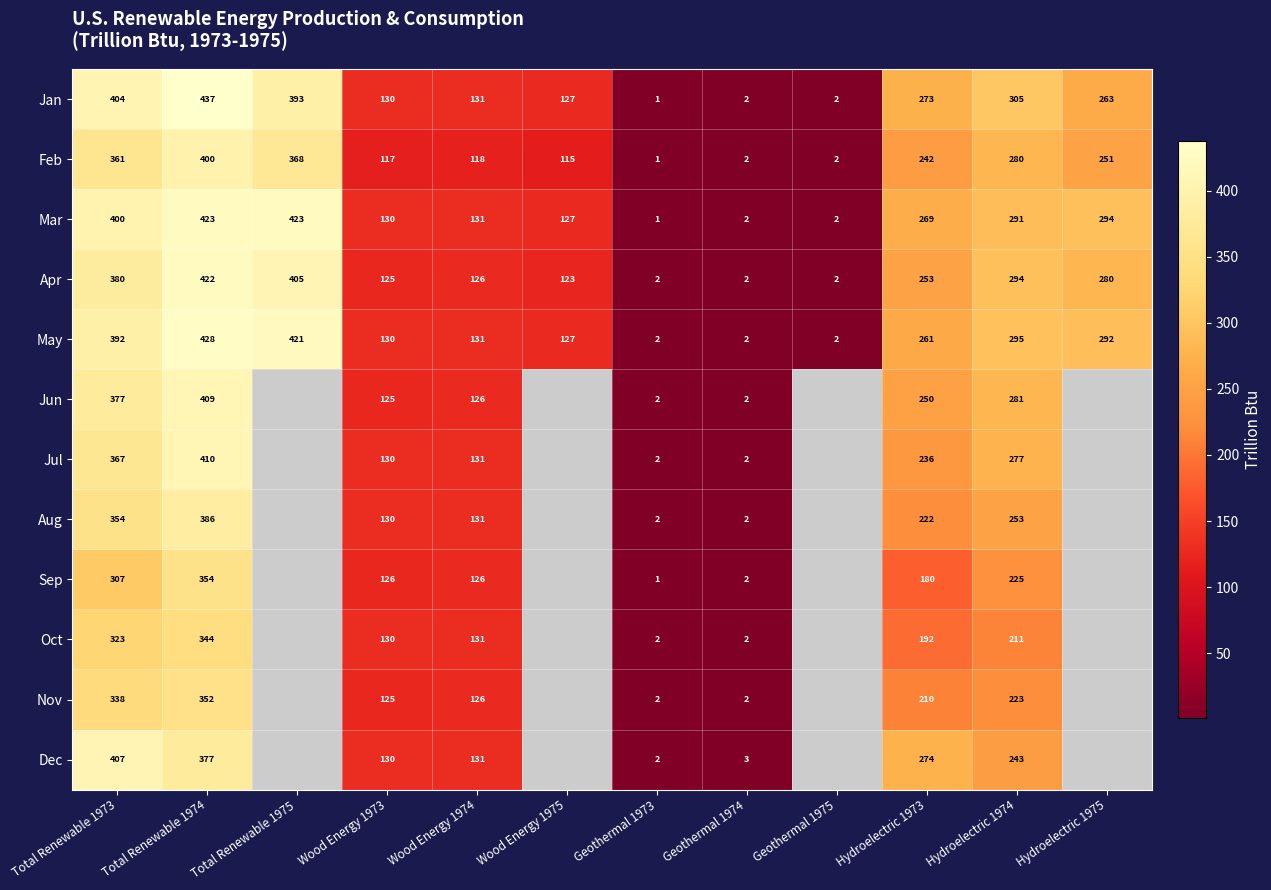

Rank the series at Total Renewable 1973 from lowest to highest value.

Sep, Oct, Nov, Aug, Feb, Jul, Jun, Apr, May, Mar, Jan, Dec